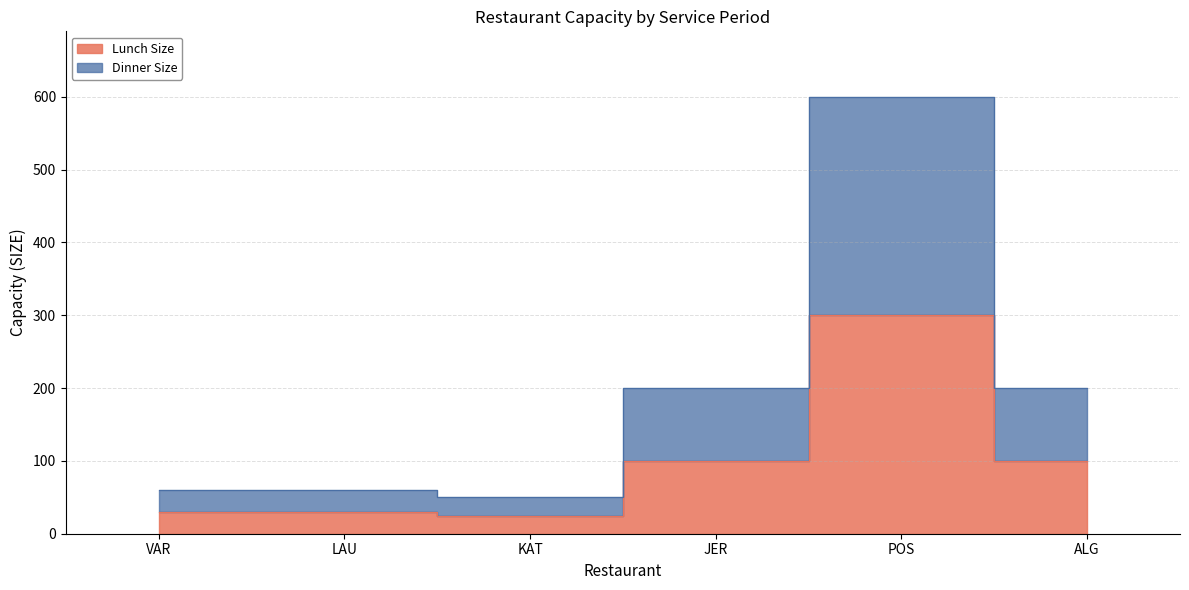

Does the chart have visible grid lines?

Yes